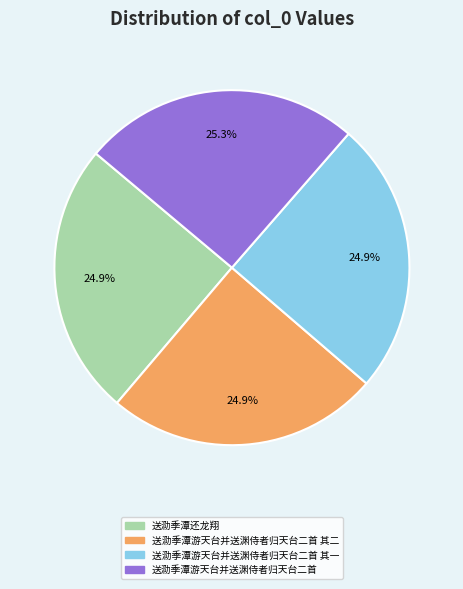

Is there any slice that represents more than half of the pie?

No